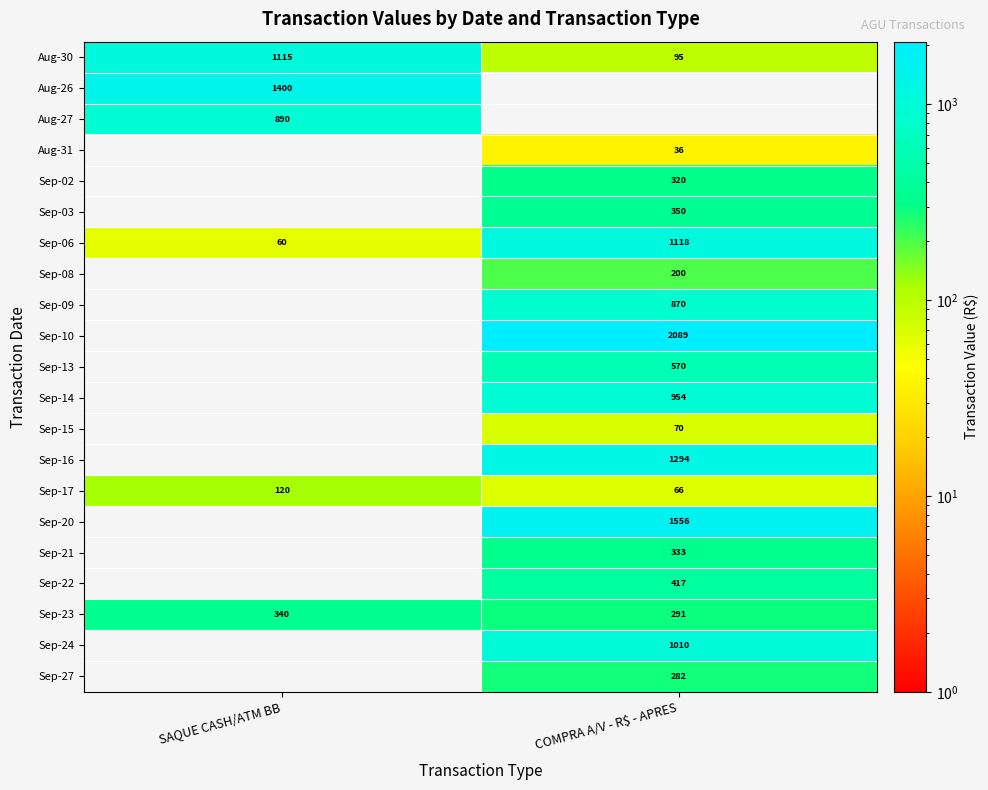

Is the value of Sep-06 at SAQUE CASH/ATM BB greater than the value of Sep-10 at COMPRA A/V - R$ - APRES?

No